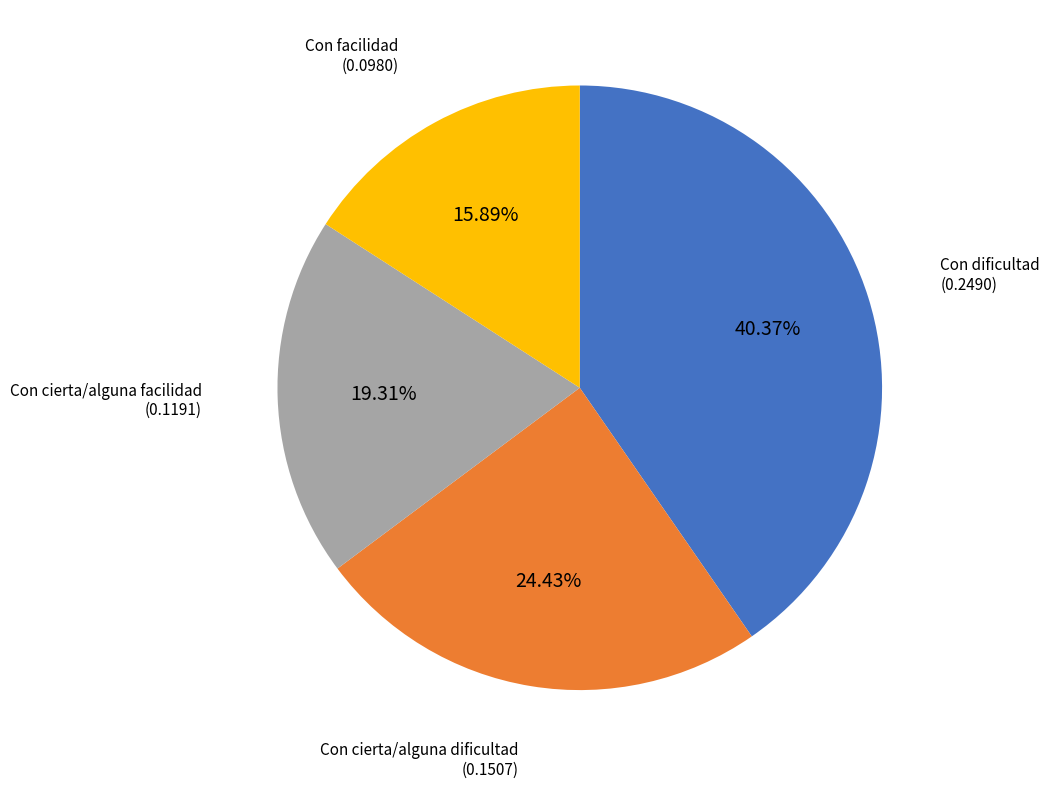

What is the smallest slice in the pie chart?

Con facilidad